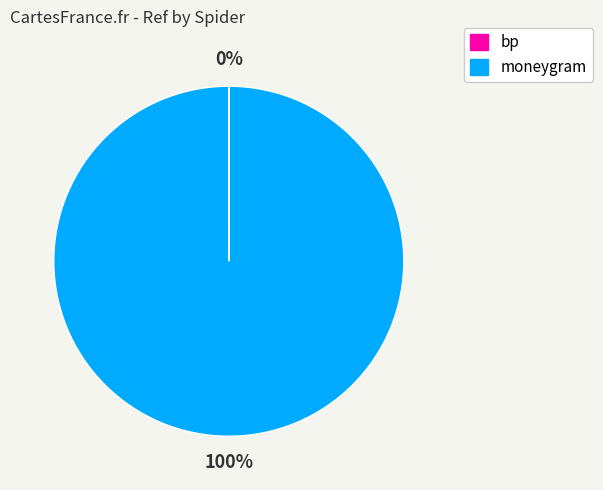

Which slice is the largest?

moneygram